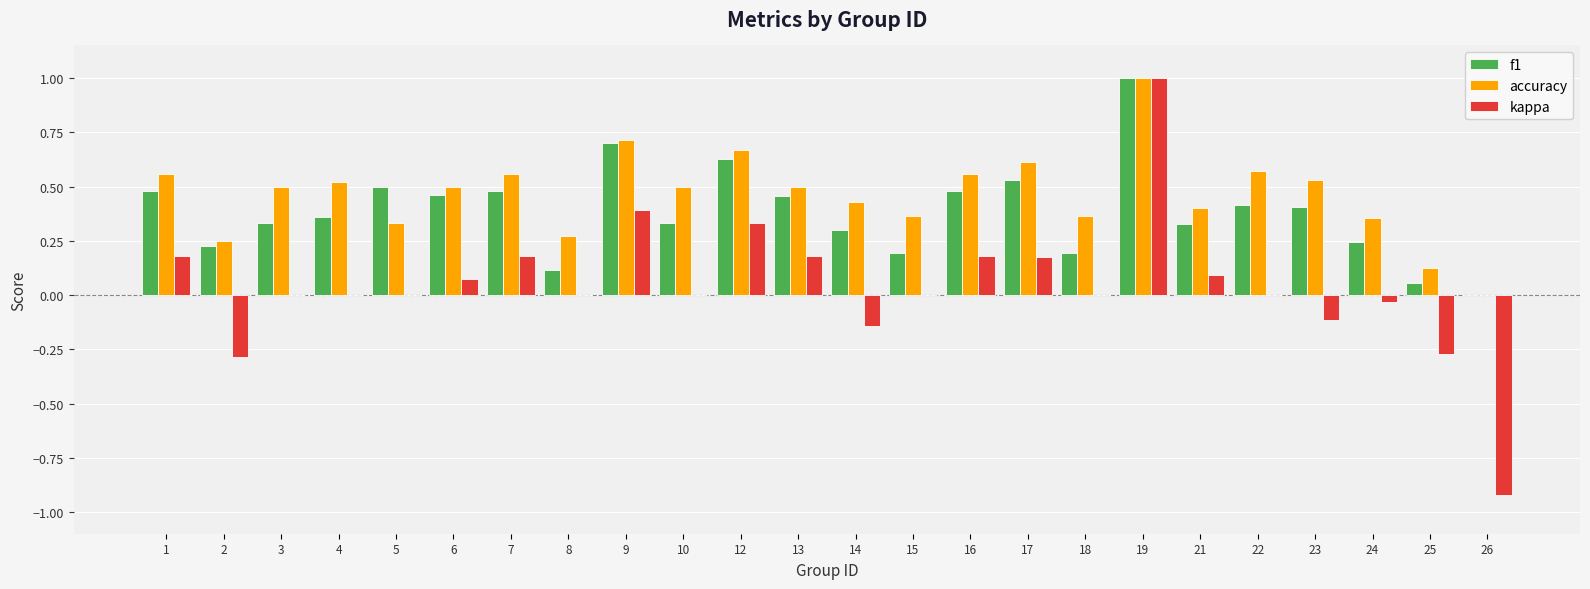

Is the value of kappa at 21 greater than the value of accuracy at 4?

No